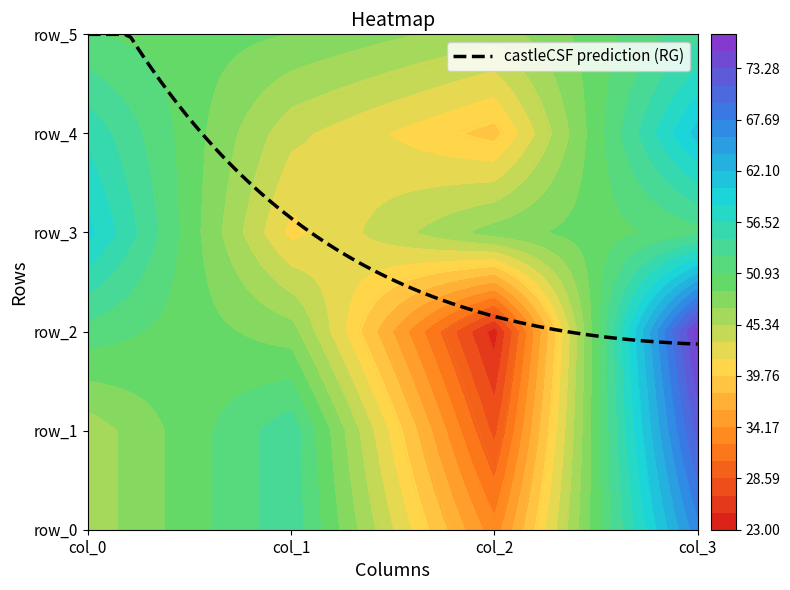

What is the difference between the maximum and minimum values in the row_4 series?

22